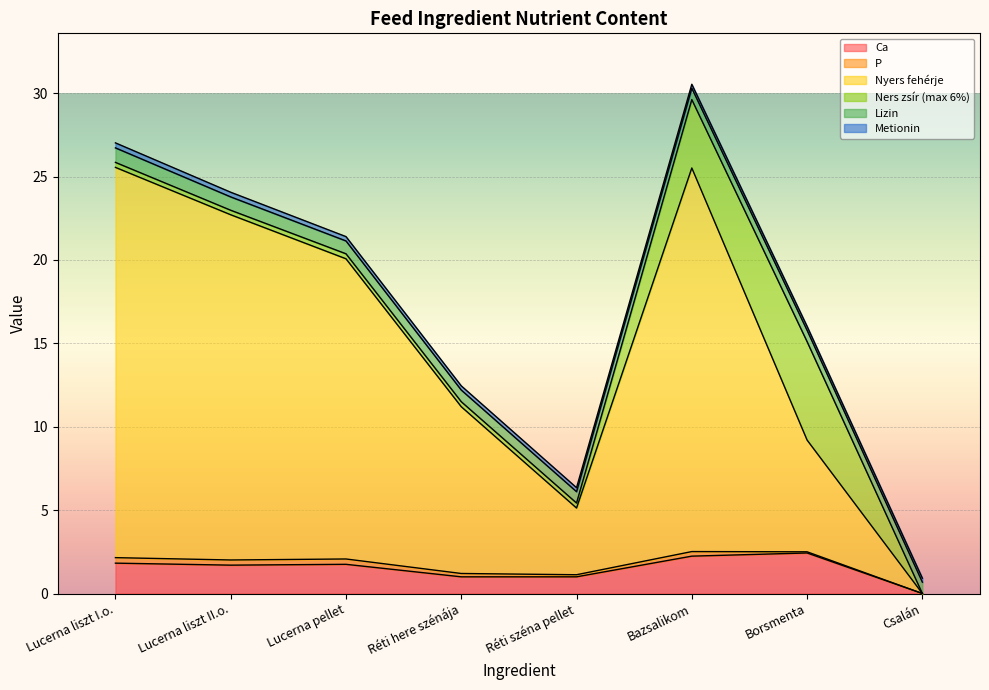

Is it true that Ca equals 2.2 at Bazsalikom?

True